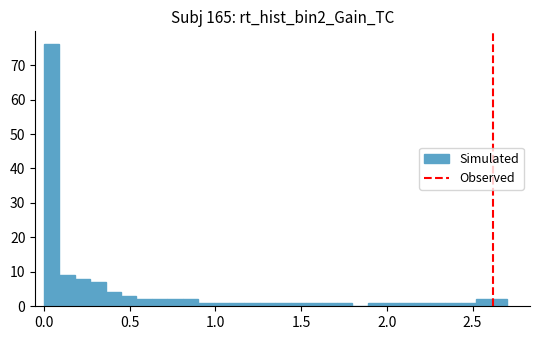

Around what value on the x-axis is the tallest bar? Give the approximate position of its centre, as read against the axis.

0.05